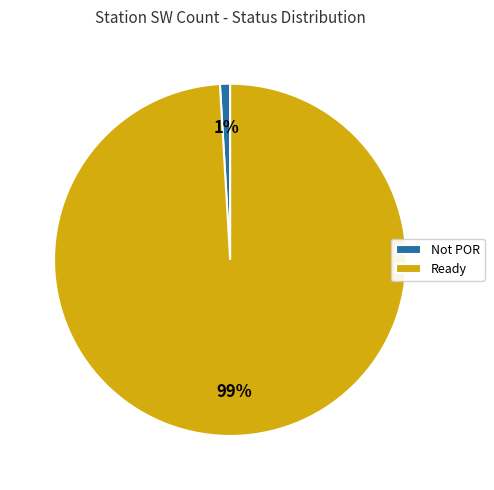

What is the smallest slice in the pie chart?

Not POR